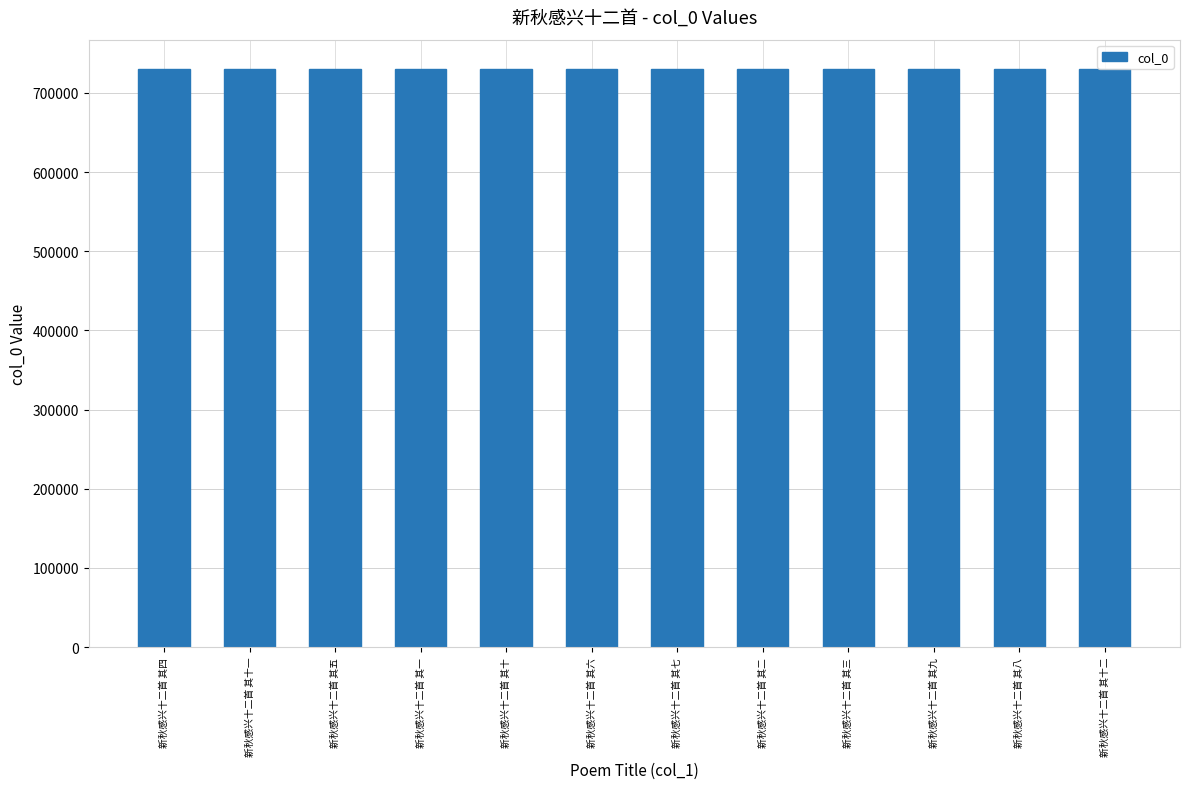

What is the label of the 4th bar from the right?

新秋感兴十二首 其三